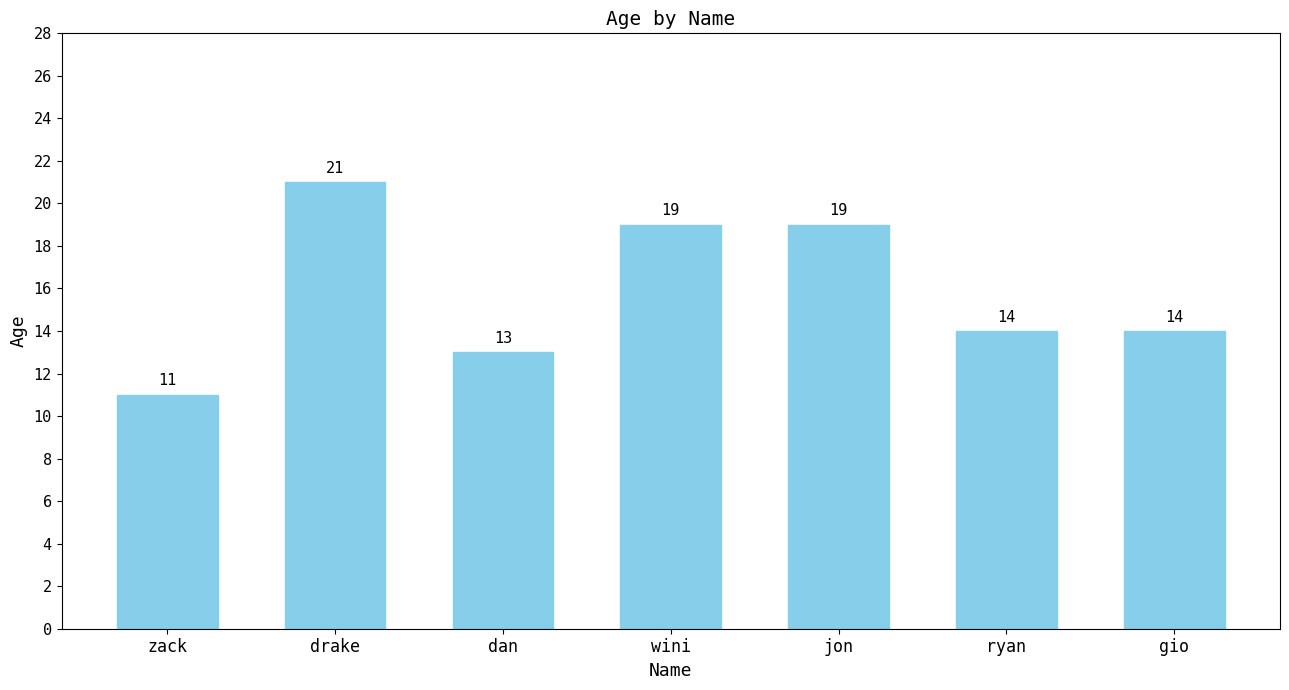

What is the change in value from dan to gio?

+1